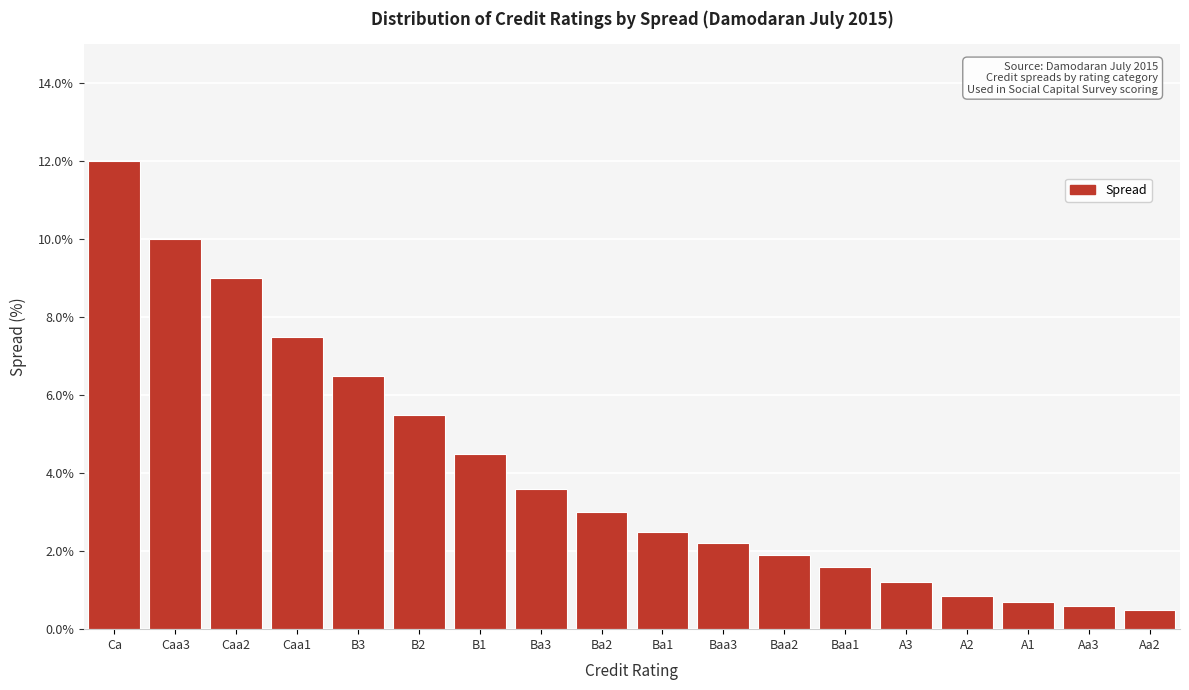

Reading left to right, what are all the values shown in this chart?

12.0	10.0	9.0	7.5	6.5	5.5	4.5	3.6	3.0	2.5	2.2	1.9	1.6	1.2	0.9	0.7	0.6	0.5